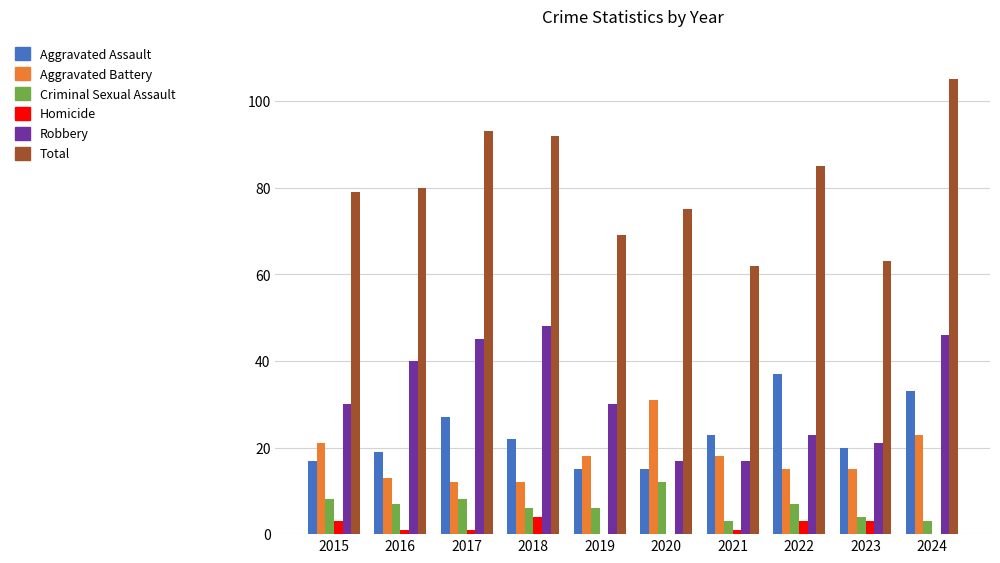

Read the Total value at 2017.

93